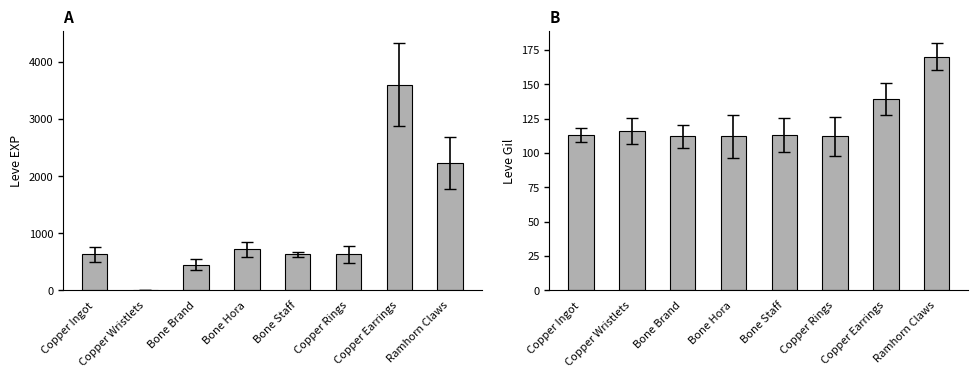

Where is Leve Gil nearest to the value 141?

Copper Earrings